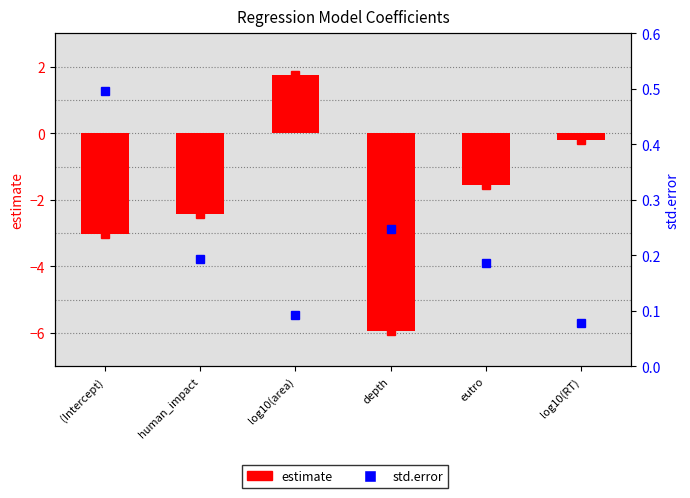

List the labels in order of estimate value, largest first.

log10(area), log10(RT), eutro, human_impact, (Intercept), depth